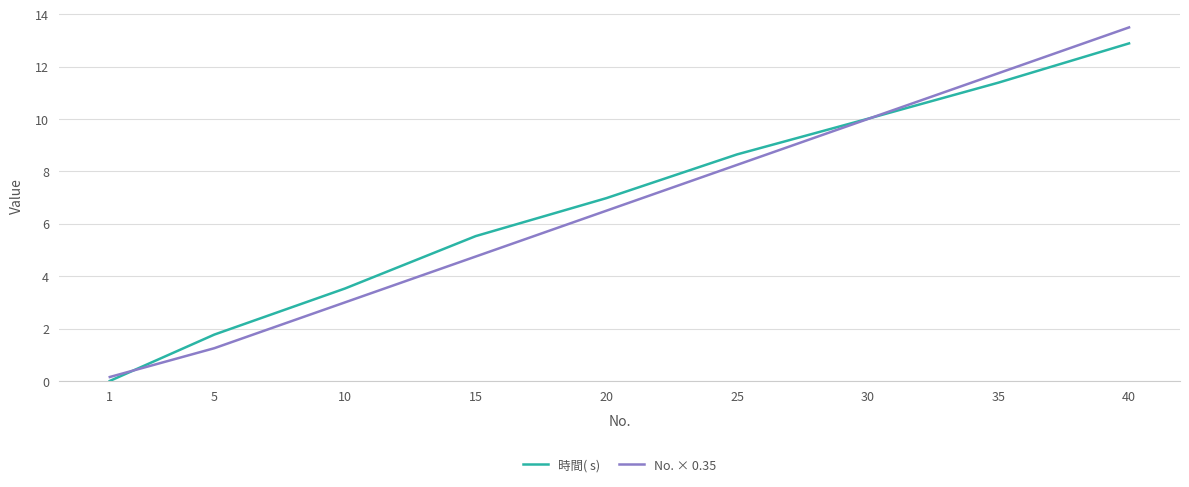

Between which two adjacent categories do 時間( s) and No. × 0.35 first intersect?

1 and 5